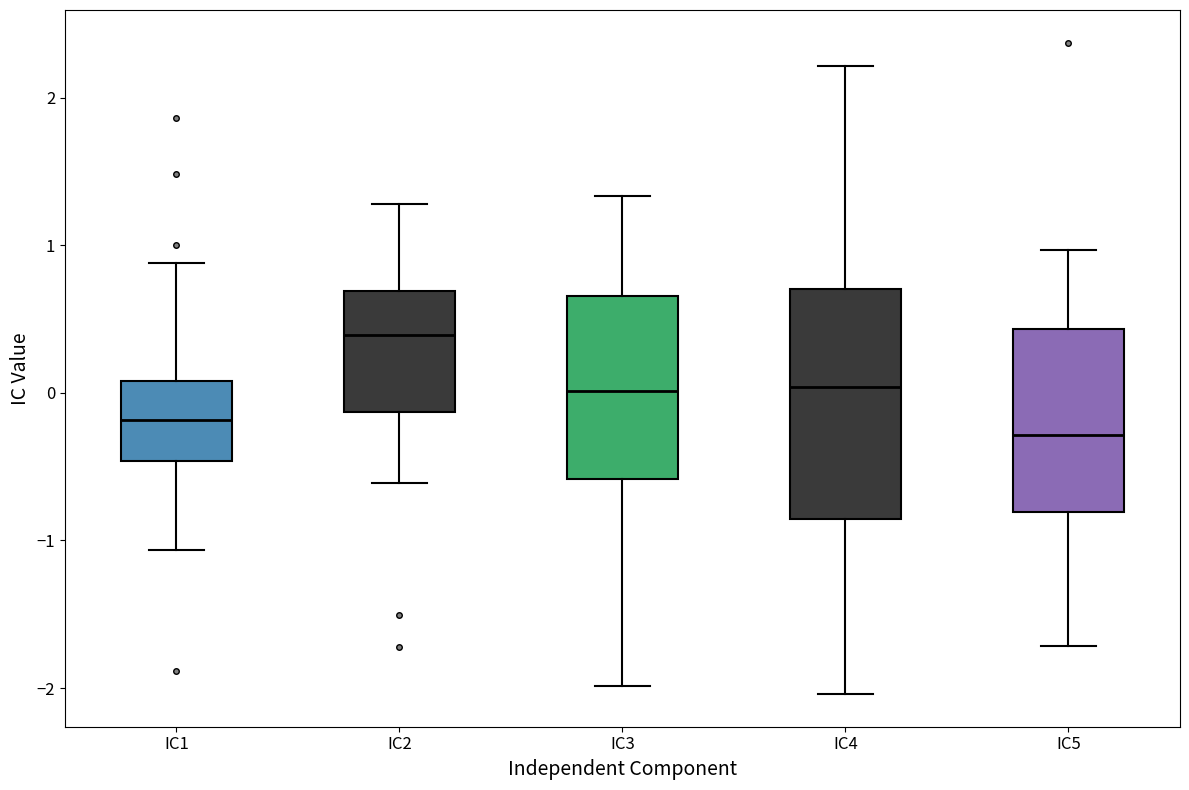

Where does the upper whisker of the box for IC4 end on the y-axis? The values are not printed on the chart, so give them approximately, as read against the axis.

2.2